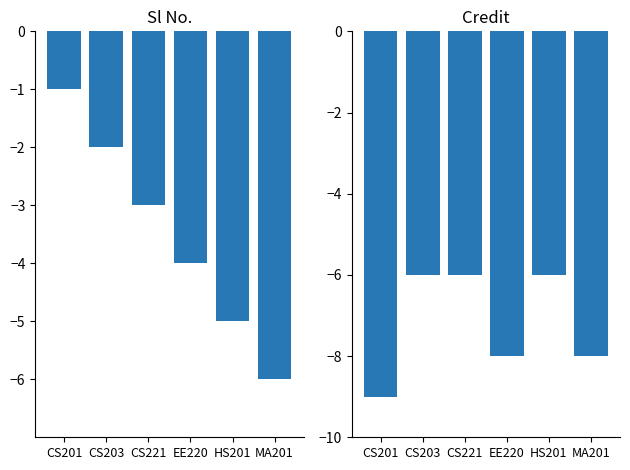

The value of Sl No. at EE220 is -1. True or false?

False